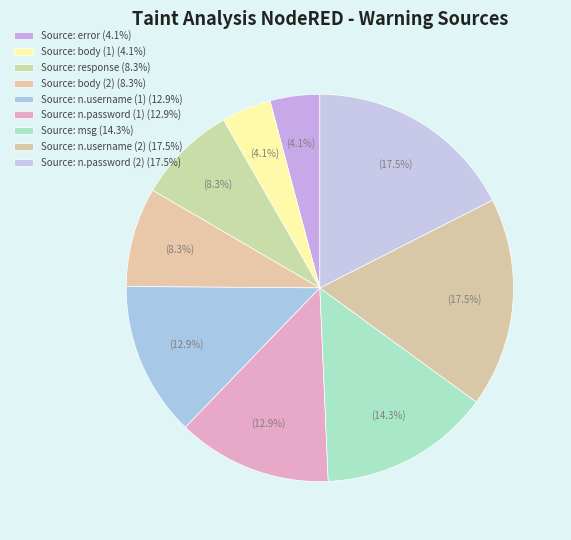

To the nearest percent, what percentage of the pie is Source: response?

8%